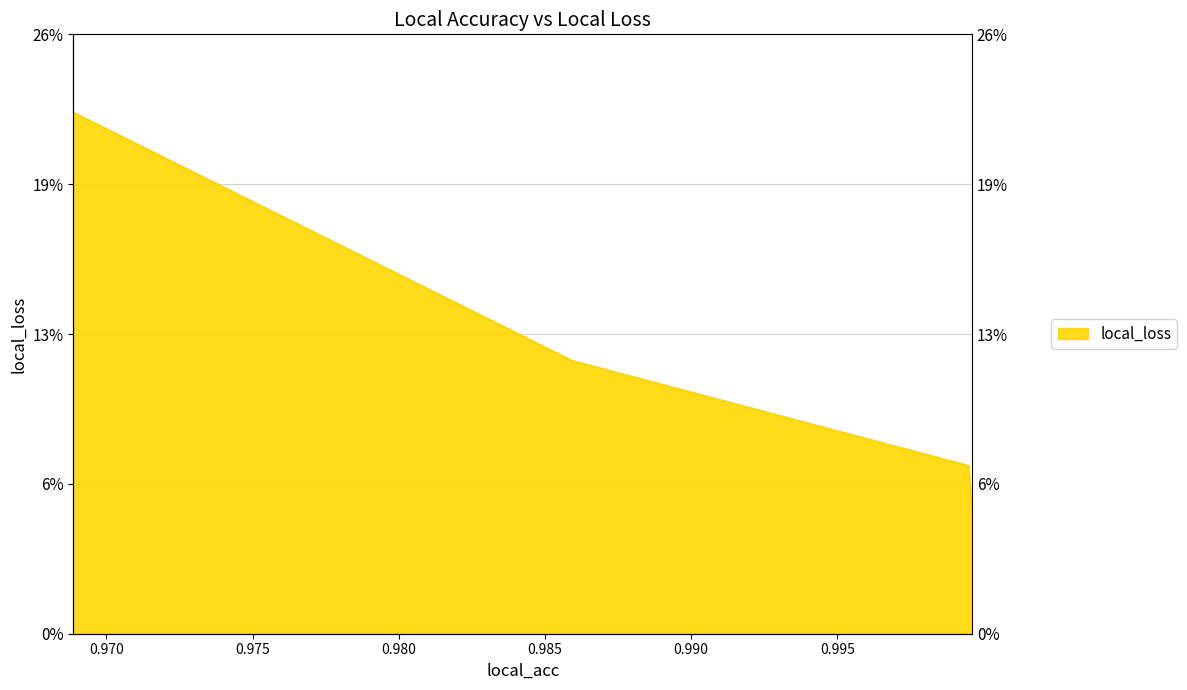

Rank the categories by value from lowest to highest.

0.9996092319488525, 0.9994927644729614, 0.9859293699264526, 0.9688723087310791